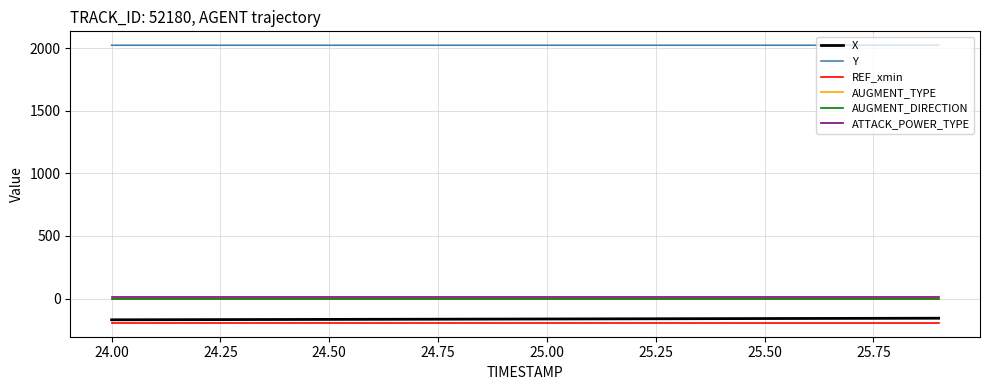

Is this an area chart (filled region under the line)?

No